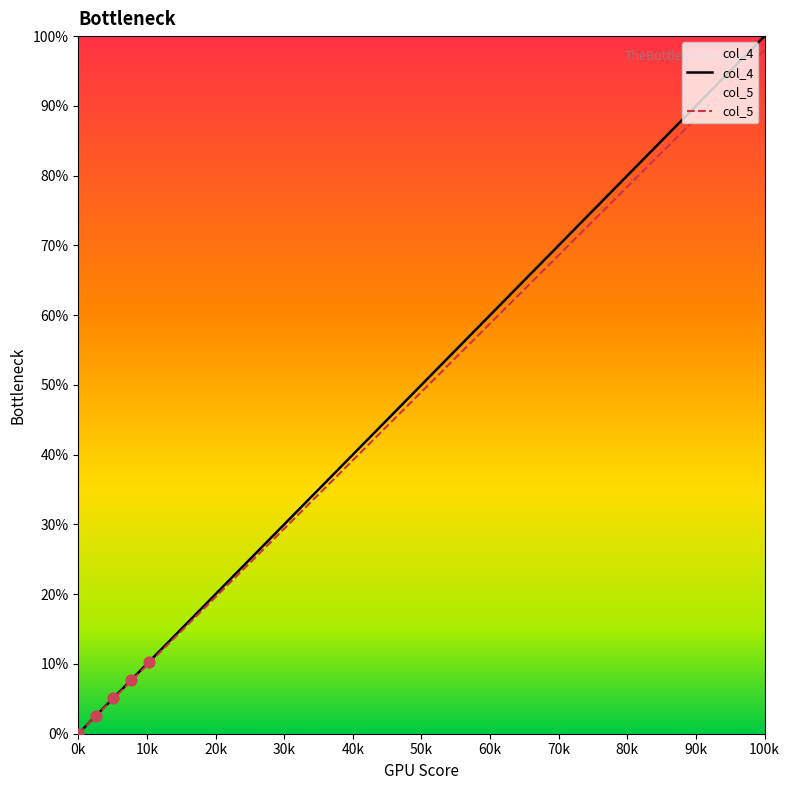

Which series has the largest total across all categories?

col_4